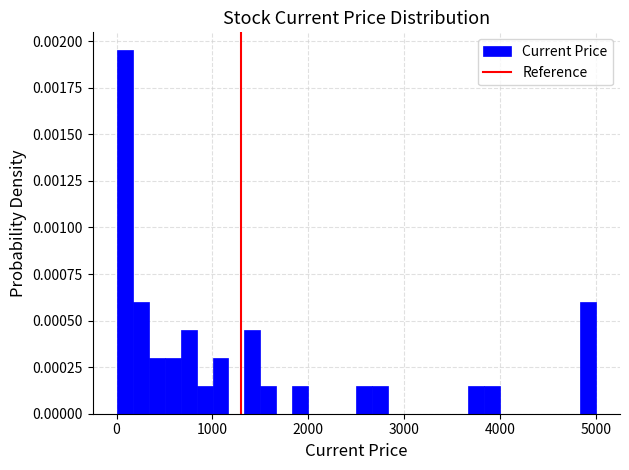

Around what value on the x-axis is the tallest bar? Give the approximate position of its centre, as read against the axis.

100